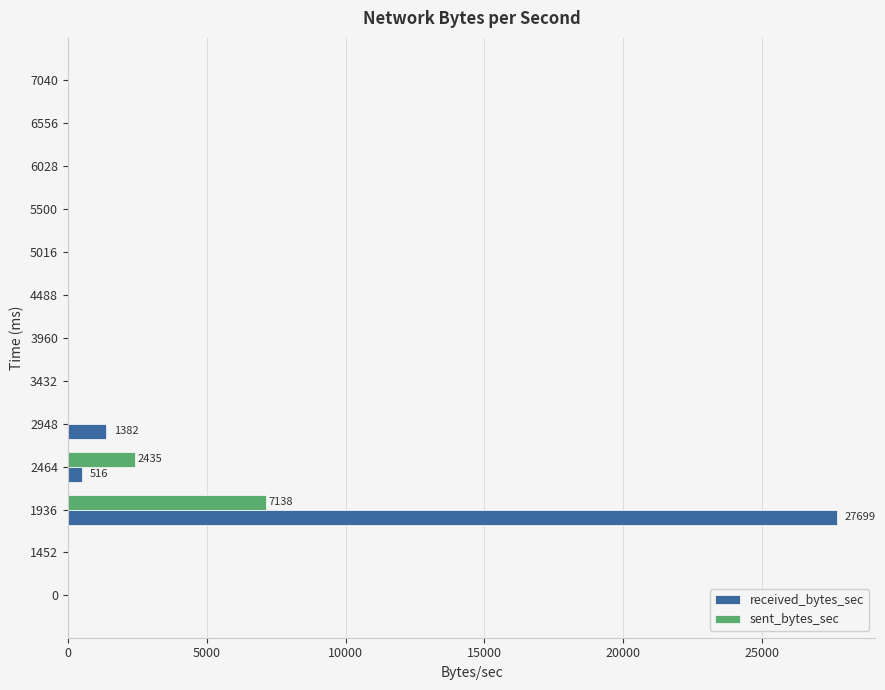

What are all the series names shown in the legend?

received_bytes_sec, sent_bytes_sec